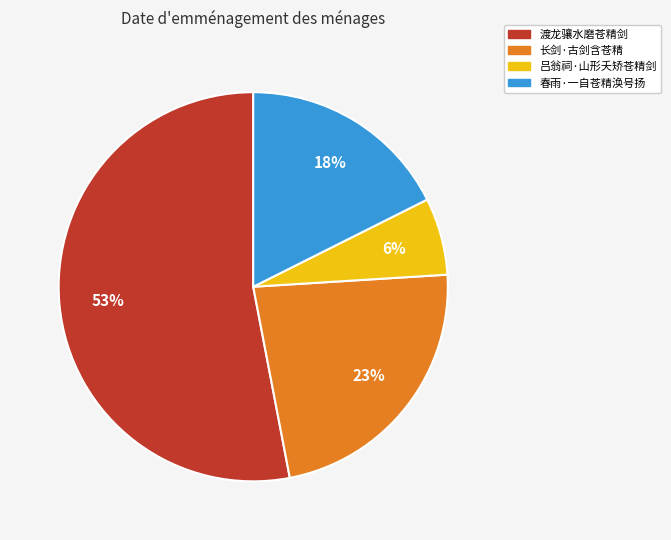

How many segments does this pie chart have?

4